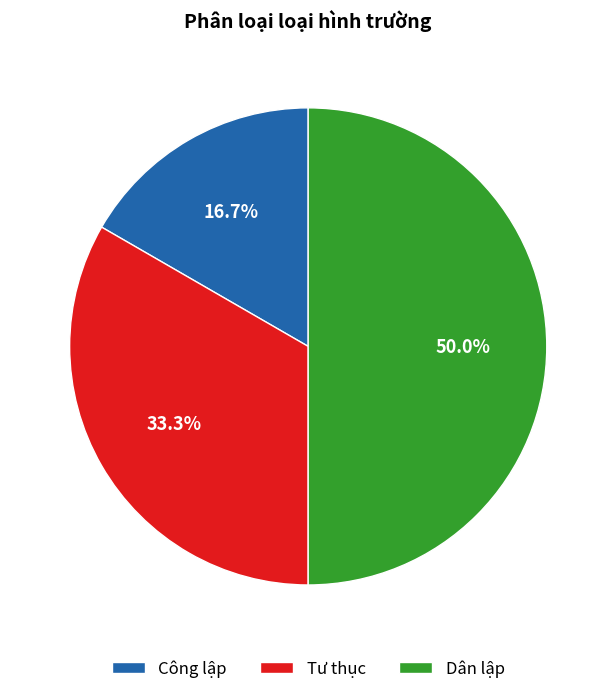

To the nearest percent, what portion does Dân lập represent?

50%